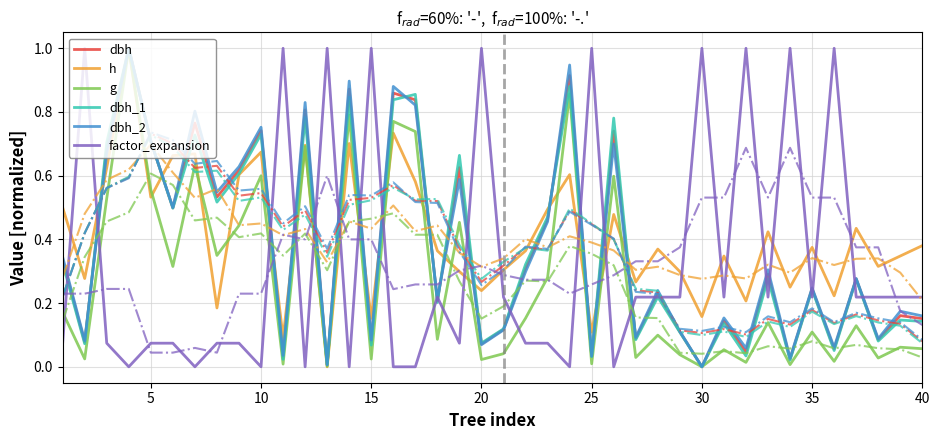

What is the greatest value displayed?

1.0